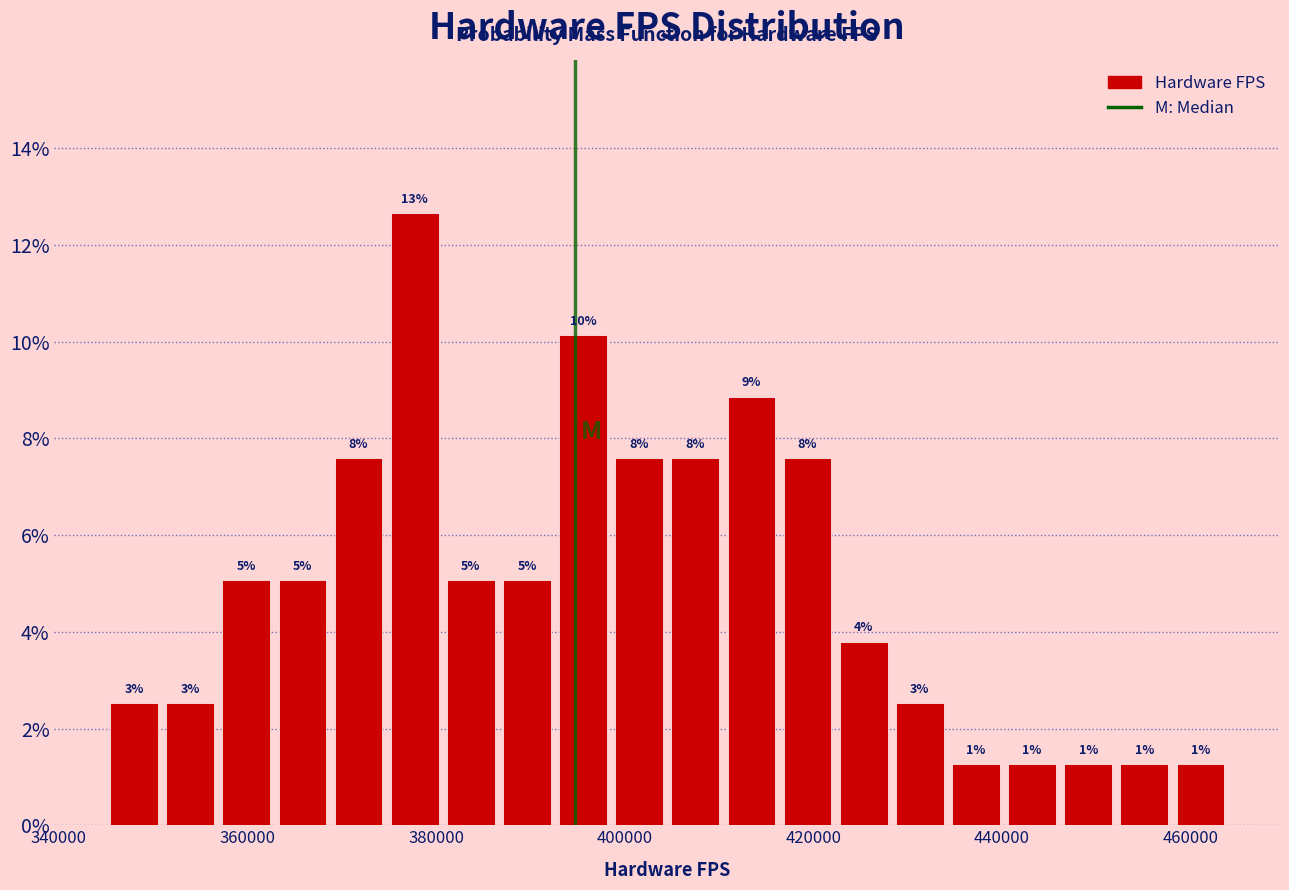

Around what value on the x-axis is the tallest bar? Give the approximate position of its centre, as read against the axis.

378000